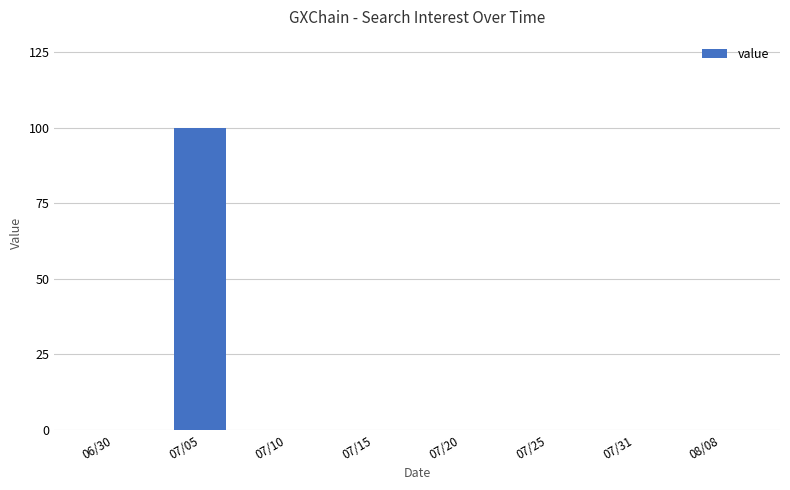

The value at 07/15 is 0. True or false?

True